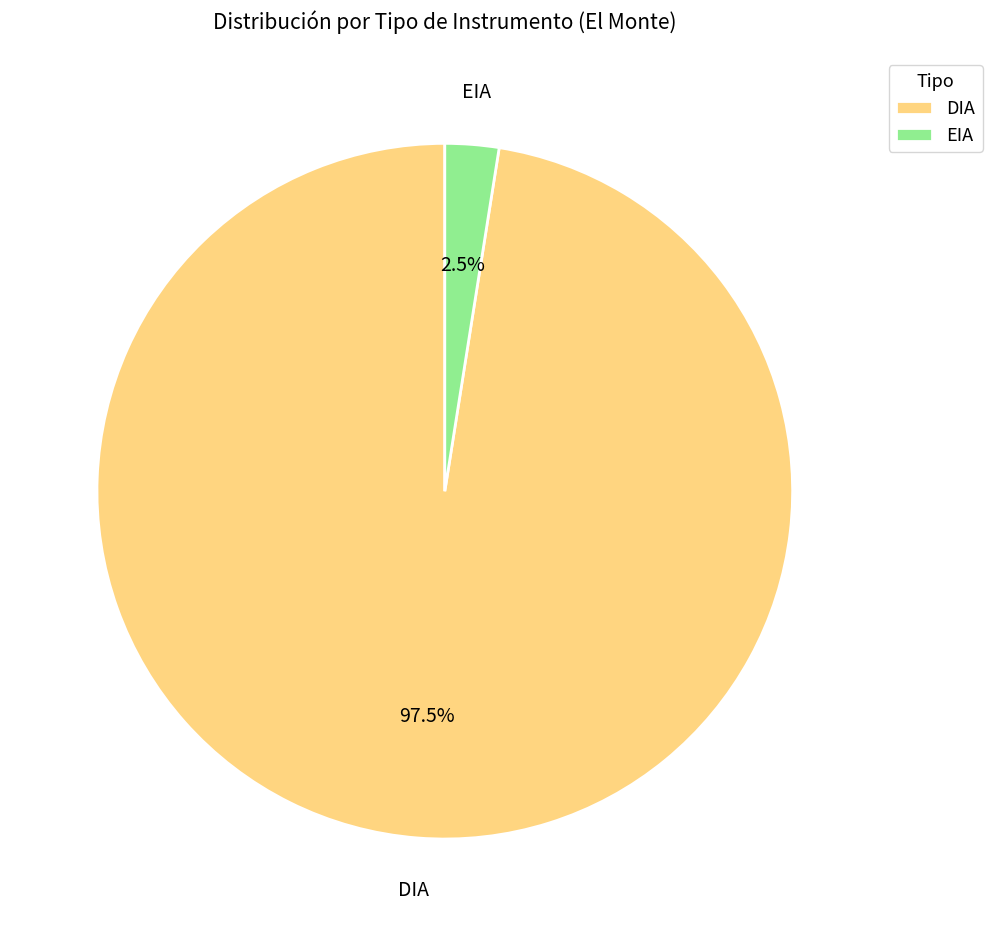

To the nearest percent, what is the difference between the EIA and DIA slice percentages?

95%